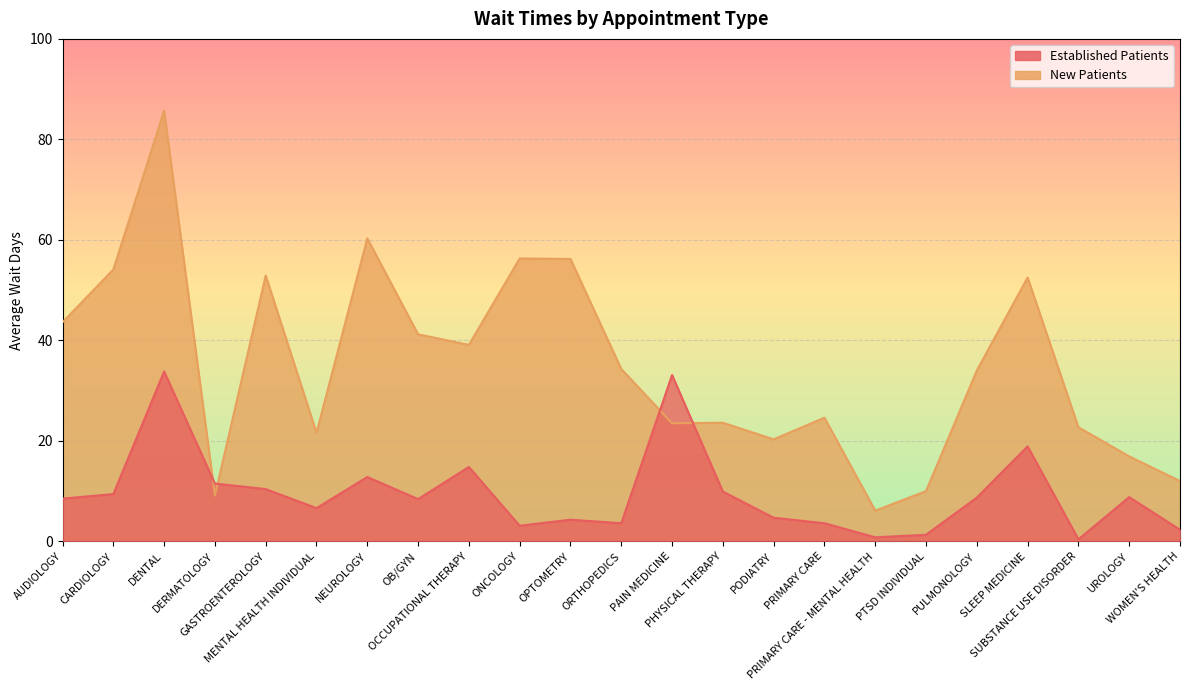

What is the value of the EstablishedPatients point at the 8th from the left?

8.4